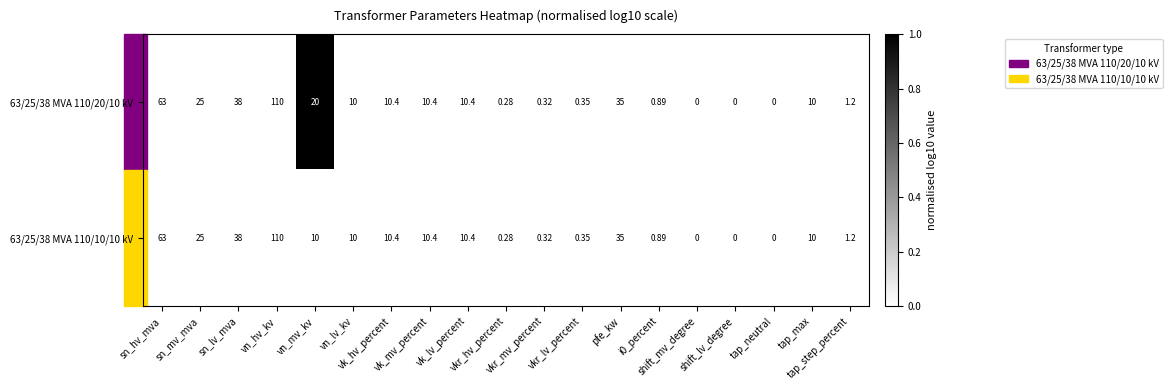

Between pfe_kw and tap_step_percent, which series saw the biggest shift?

63/25/38 MVA 110/20/10 kV